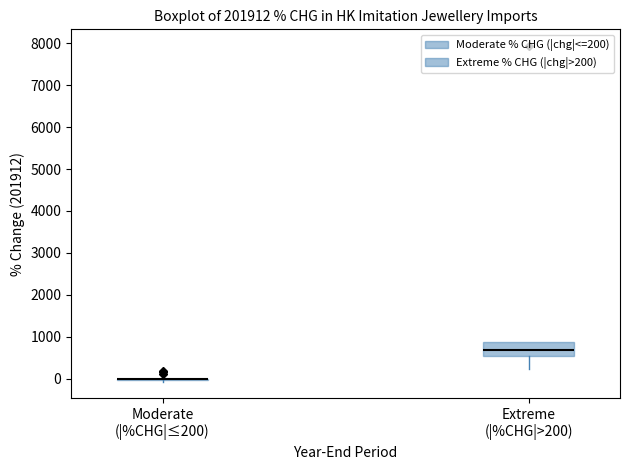

Reading left to right, read every box against the y-axis: the position of its median line, the range the box covers, and the ends of its whiskers. The values are not printed on the chart, so give them approximately, as read against the axis.

Moderate (|%CHG|≤200): box collapsed to a line at 0, whiskers -100 to 0
Extreme (|%CHG|>200): median 700, box 500 to 900, whiskers 200 to 900